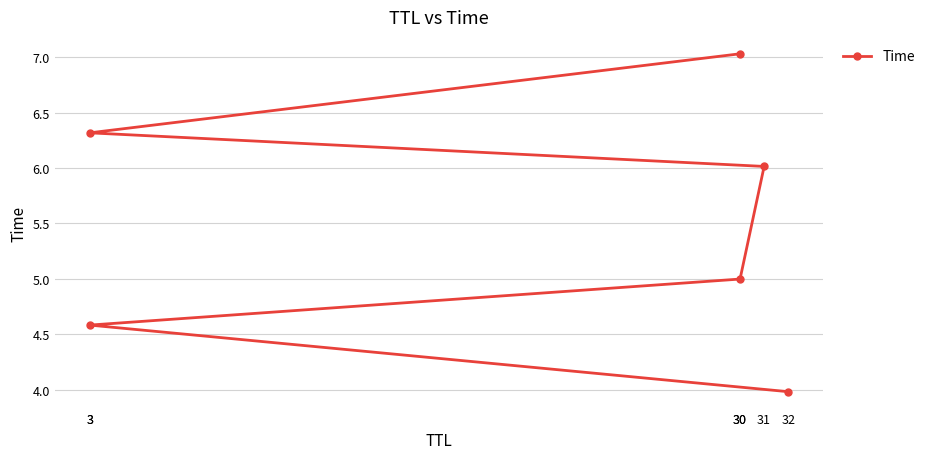

What is the greatest value displayed?

7.0